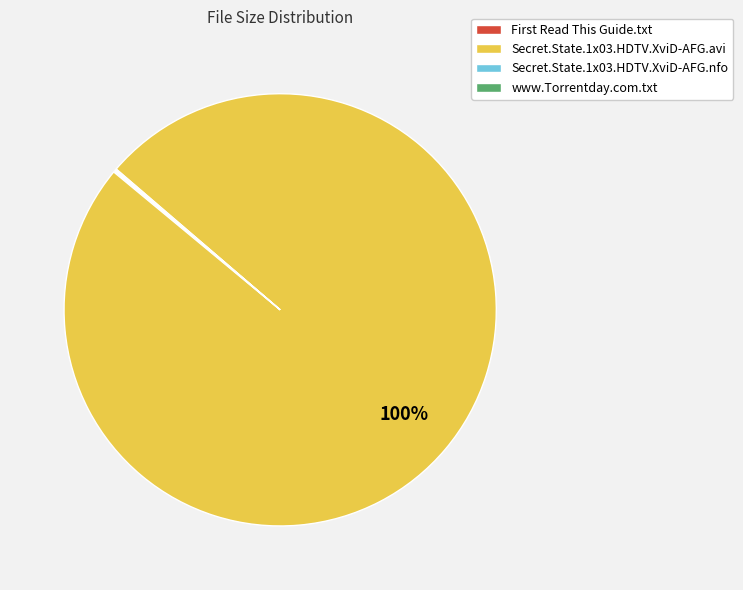

What is the largest slice in the pie chart?

Secret.State.1x03.HDTV.XviD-AFG.avi